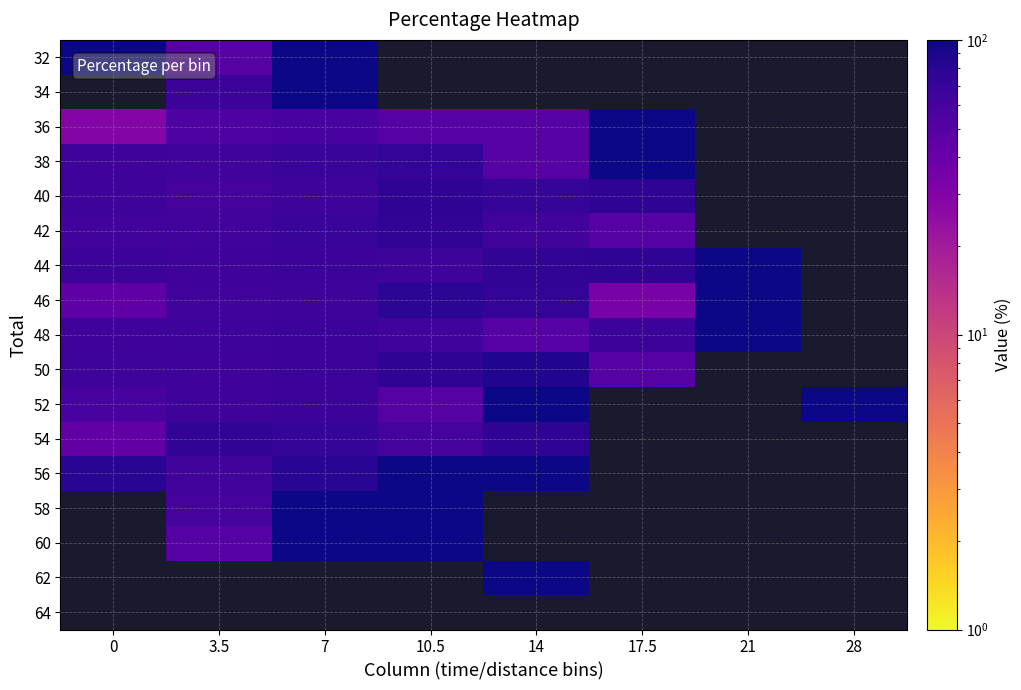

At how many categories does at least one series exceed 79?

7